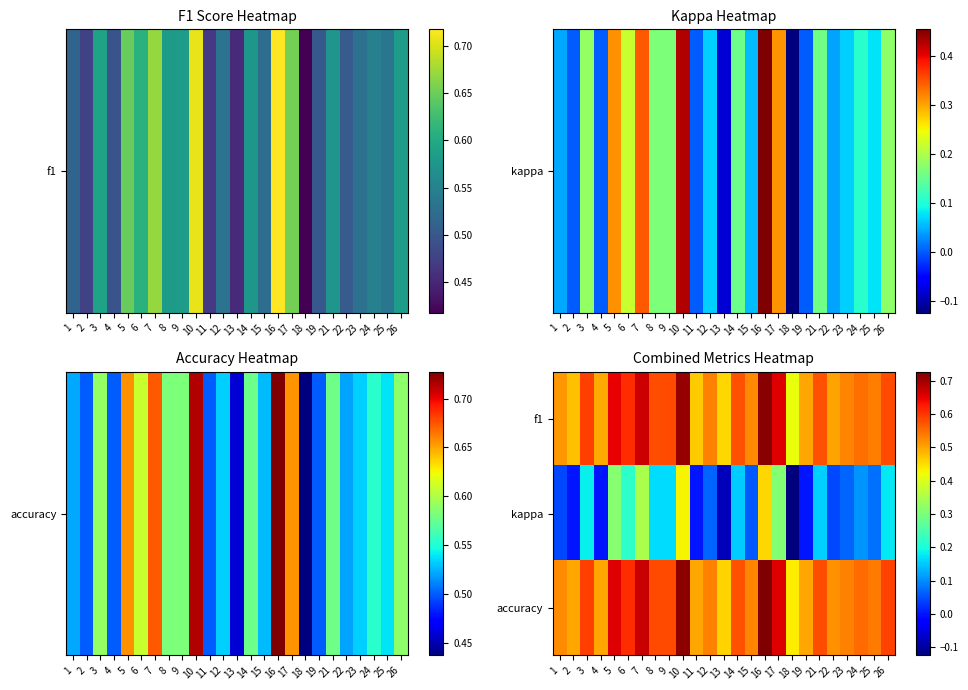

Which series changed the most between 11 and 26?

kappa